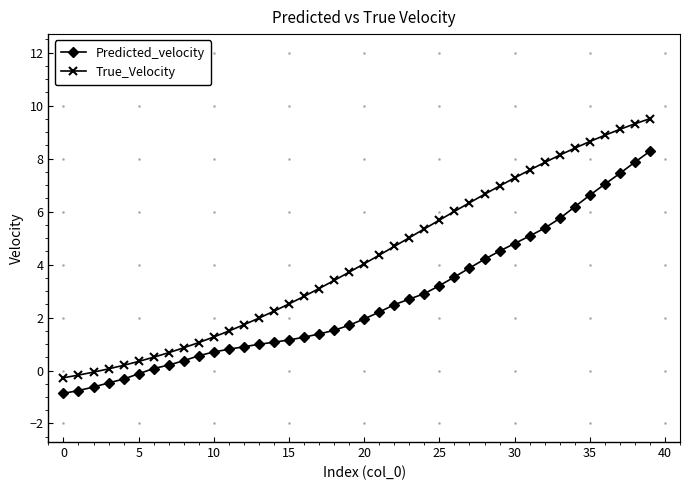

What is the maximum value for True_Velocity?

9.5